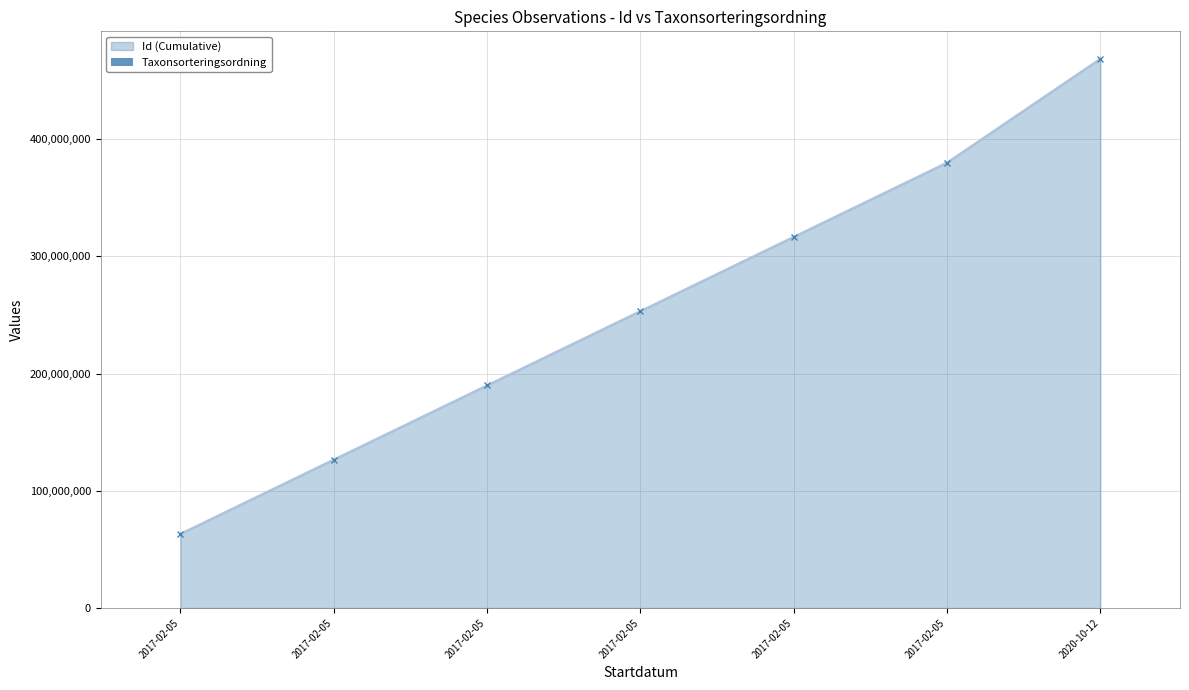

What is the label of the 4th bar from the left?

2017-02-05